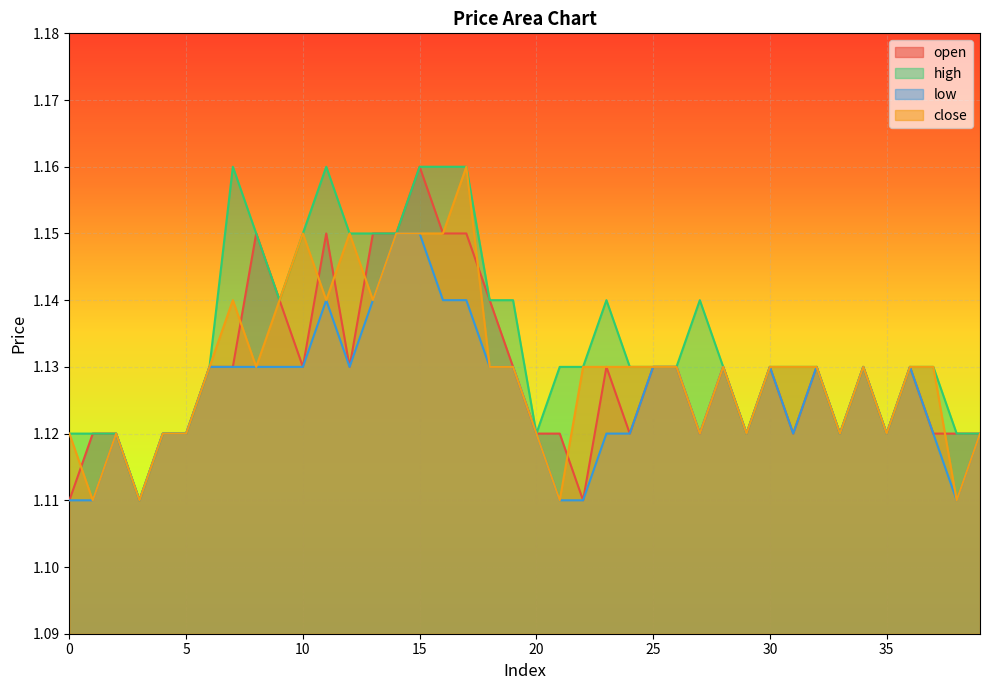

Reading left to right, extract all data points from this chart.

open: 0=1.1	1=1.1	2=1.1	3=1.1	4=1.1	5=1.1	6=1.1	7=1.1	8=1.1	9=1.1	10=1.1	11=1.1	12=1.1	13=1.1	14=1.1	15=1.2	16=1.1	17=1.1	18=1.1	19=1.1	20=1.1	21=1.1	22=1.1	23=1.1	24=1.1	25=1.1	26=1.1	27=1.1	28=1.1	29=1.1	30=1.1	31=1.1	32=1.1	33=1.1	34=1.1	35=1.1	36=1.1	37=1.1	38=1.1	39=1.1
high: 0=1.1	1=1.1	2=1.1	3=1.1	4=1.1	5=1.1	6=1.1	7=1.2	8=1.1	9=1.1	10=1.1	11=1.2	12=1.1	13=1.1	14=1.1	15=1.2	16=1.2	17=1.2	18=1.1	19=1.1	20=1.1	21=1.1	22=1.1	23=1.1	24=1.1	25=1.1	26=1.1	27=1.1	28=1.1	29=1.1	30=1.1	31=1.1	32=1.1	33=1.1	34=1.1	35=1.1	36=1.1	37=1.1	38=1.1	39=1.1
low: 0=1.1	1=1.1	2=1.1	3=1.1	4=1.1	5=1.1	6=1.1	7=1.1	8=1.1	9=1.1	10=1.1	11=1.1	12=1.1	13=1.1	14=1.1	15=1.1	16=1.1	17=1.1	18=1.1	19=1.1	20=1.1	21=1.1	22=1.1	23=1.1	24=1.1	25=1.1	26=1.1	27=1.1	28=1.1	29=1.1	30=1.1	31=1.1	32=1.1	33=1.1	34=1.1	35=1.1	36=1.1	37=1.1	38=1.1	39=1.1
close: 0=1.1	1=1.1	2=1.1	3=1.1	4=1.1	5=1.1	6=1.1	7=1.1	8=1.1	9=1.1	10=1.1	11=1.1	12=1.1	13=1.1	14=1.1	15=1.1	16=1.1	17=1.2	18=1.1	19=1.1	20=1.1	21=1.1	22=1.1	23=1.1	24=1.1	25=1.1	26=1.1	27=1.1	28=1.1	29=1.1	30=1.1	31=1.1	32=1.1	33=1.1	34=1.1	35=1.1	36=1.1	37=1.1	38=1.1	39=1.1